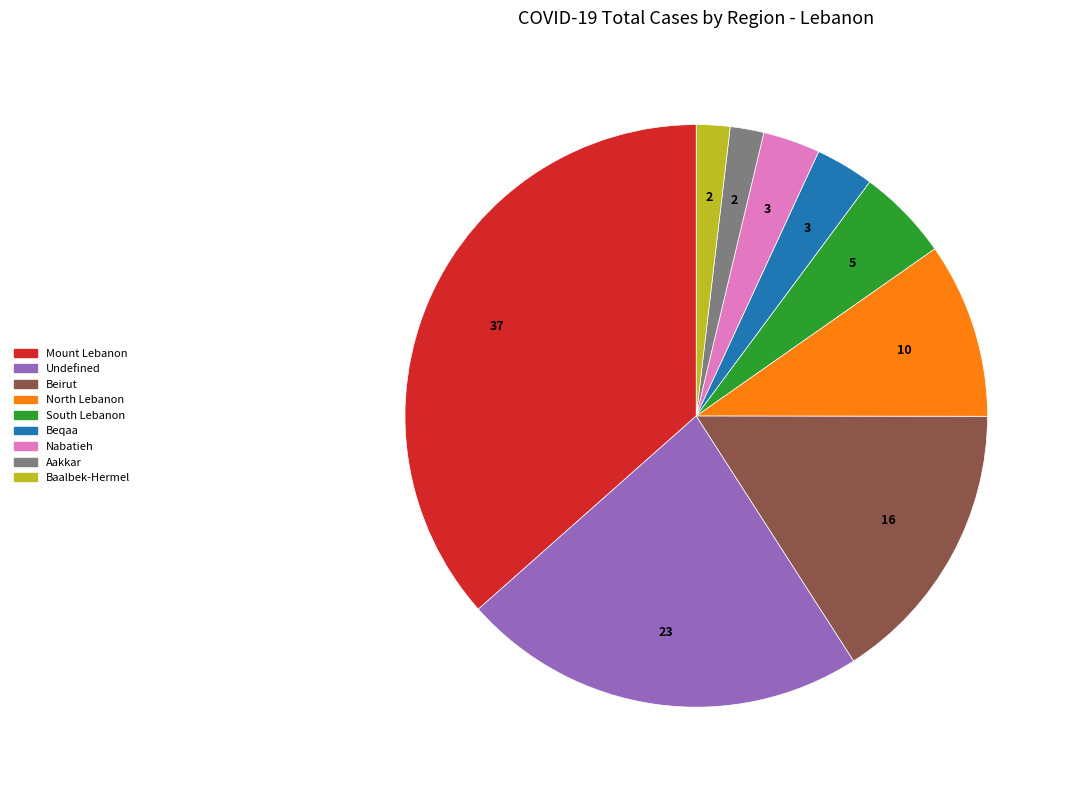

Which slice is the largest?

Mount Lebanon